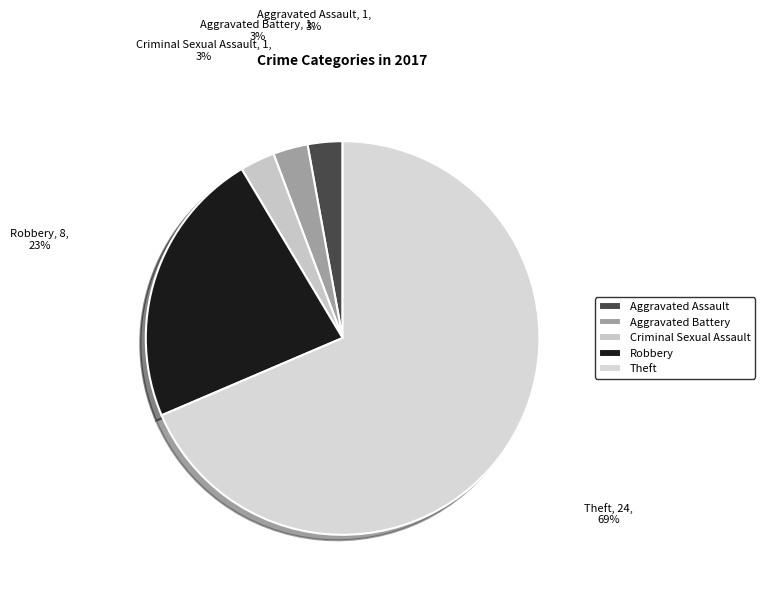

Is there any slice that represents more than half of the pie?

Yes